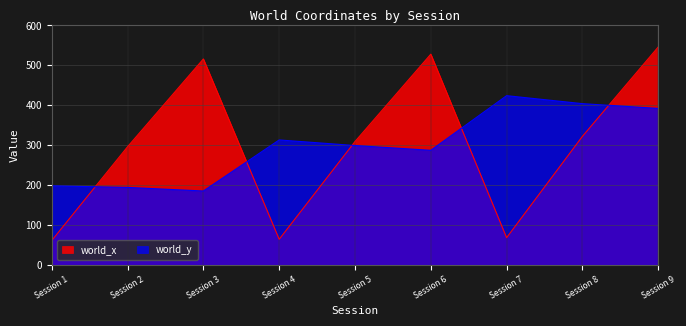

Which label corresponds to the largest value in the chart?

Session 9